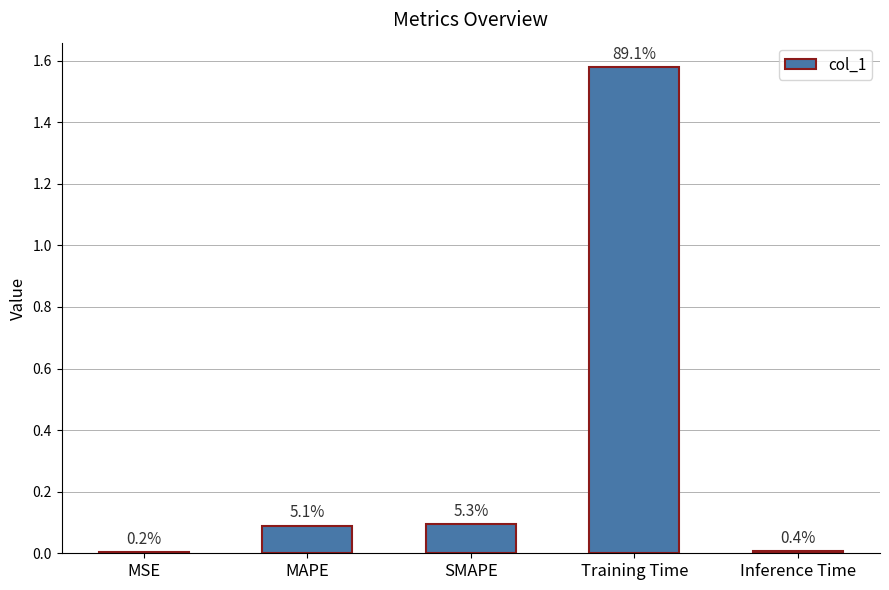

What is the maximum value shown in the chart?

1.6